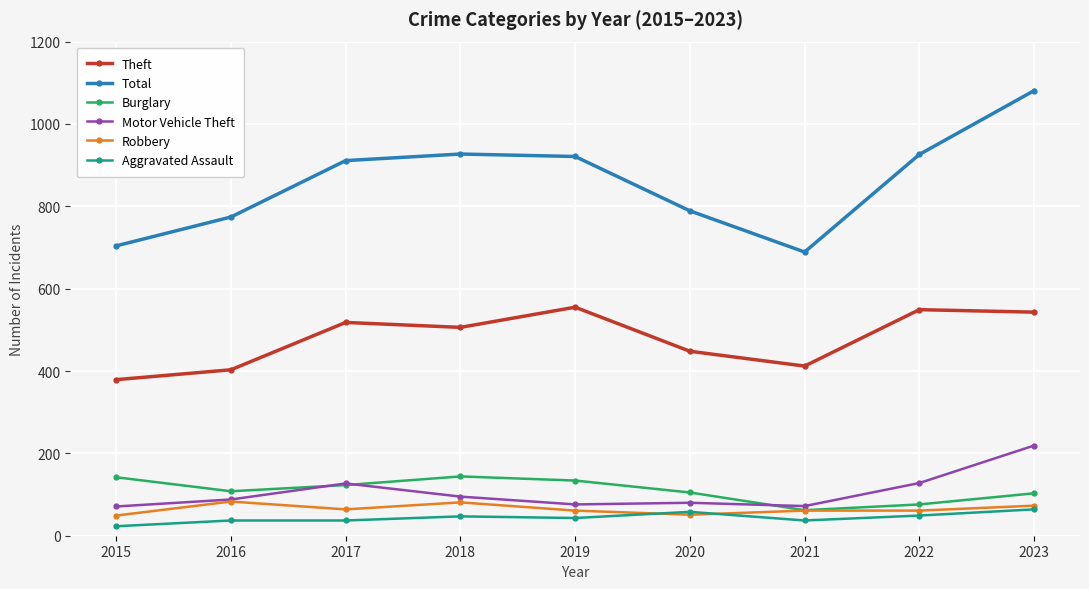

At which label is Theft closest to 467?

2020